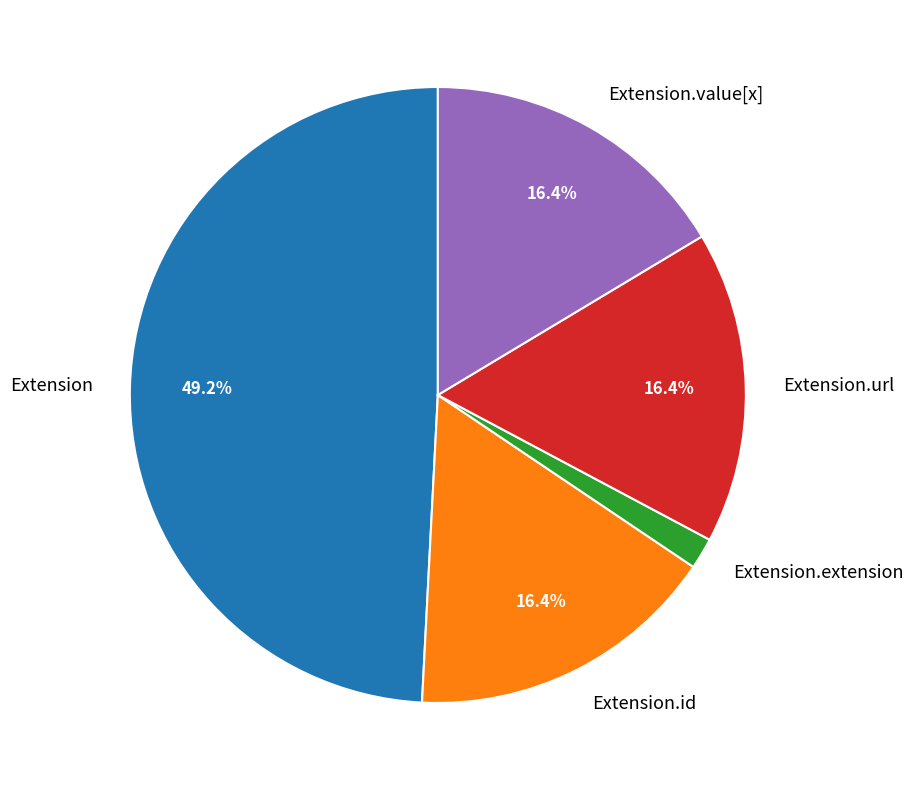

Is Extension the majority of the pie?

No